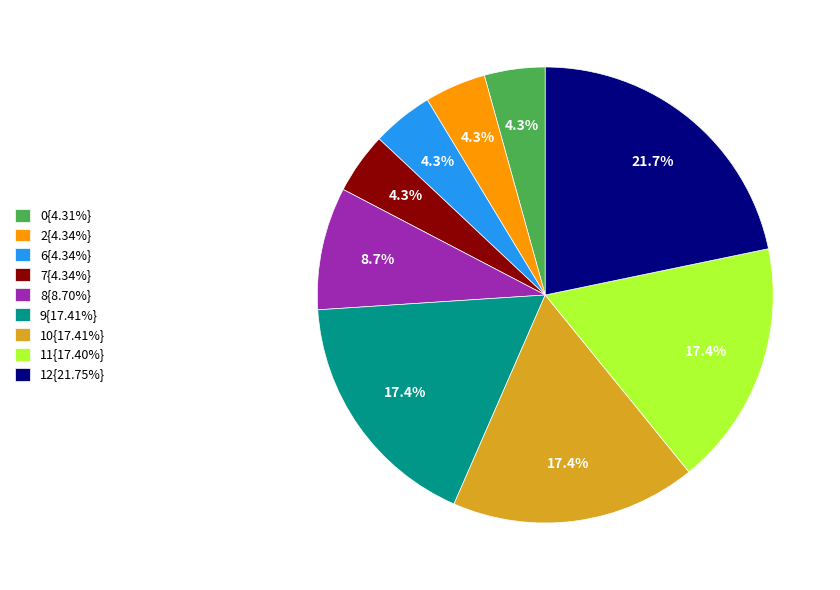

Combined, do 8{8.70%} and 7{4.34%} account for over 50%?

No